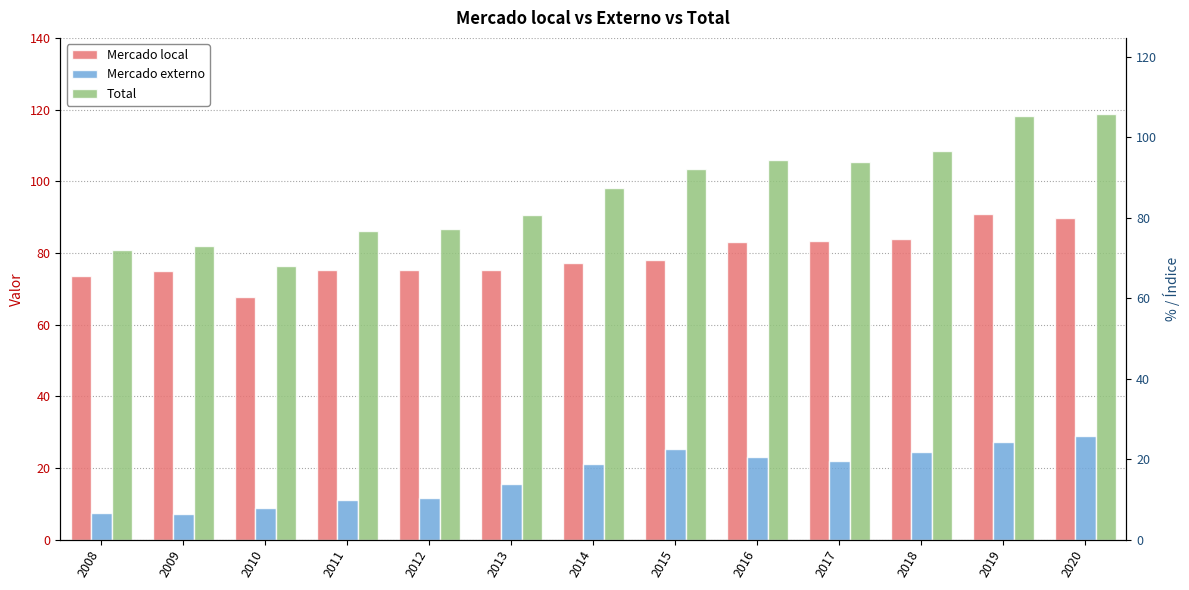

What is the minimum value for Total?

76.3